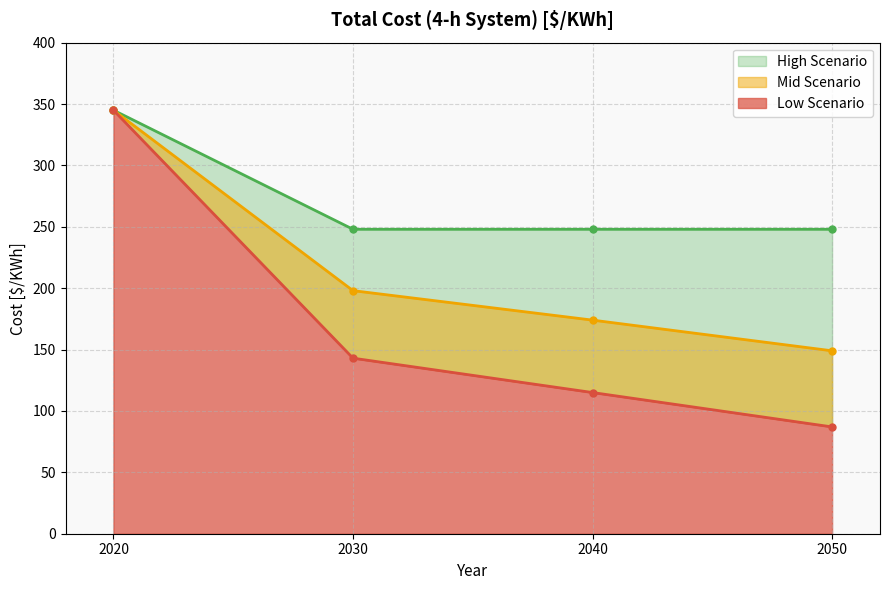

What is the value of the Mid Scenario point at the 4th from the left?

149